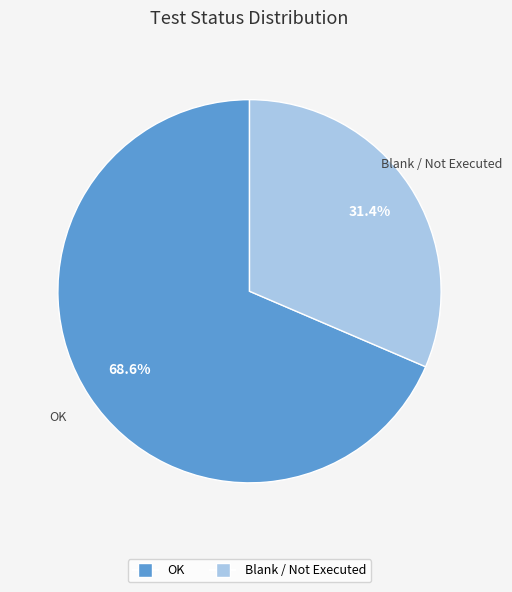

Does any single category account for the majority?

Yes